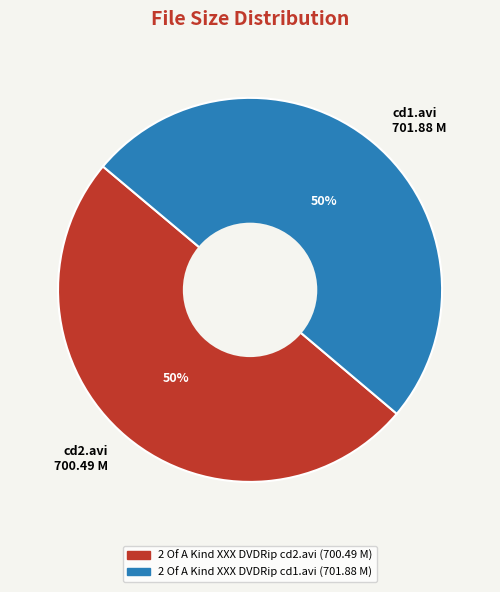

To the nearest percent, what portion does cd1.avi 701.88 M represent?

50%